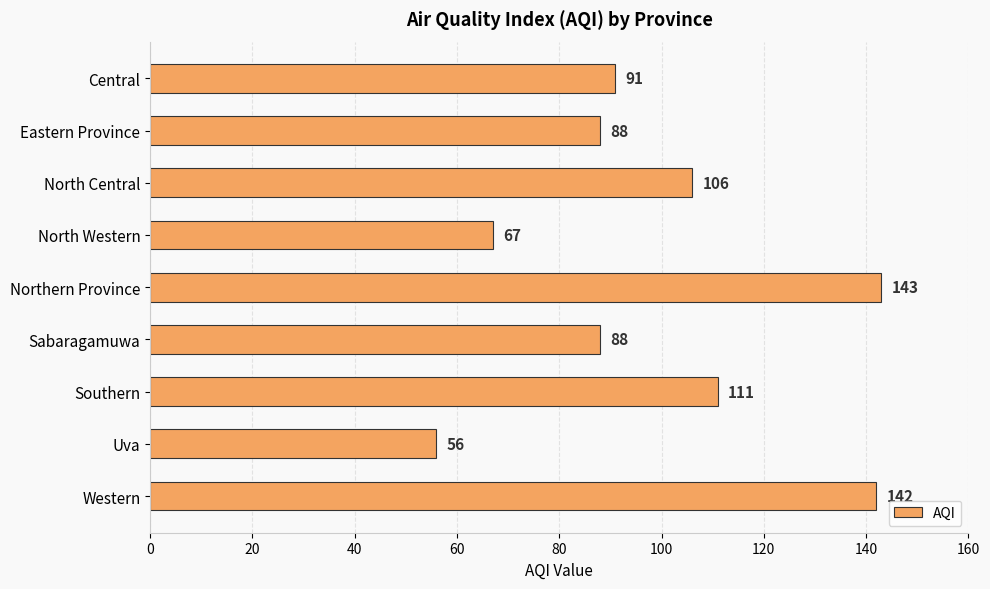

How many bars are there in total?

9